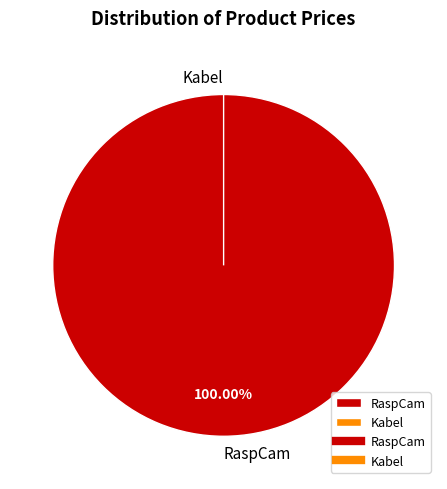

What portion of the pie excludes Kabel?

100.0%